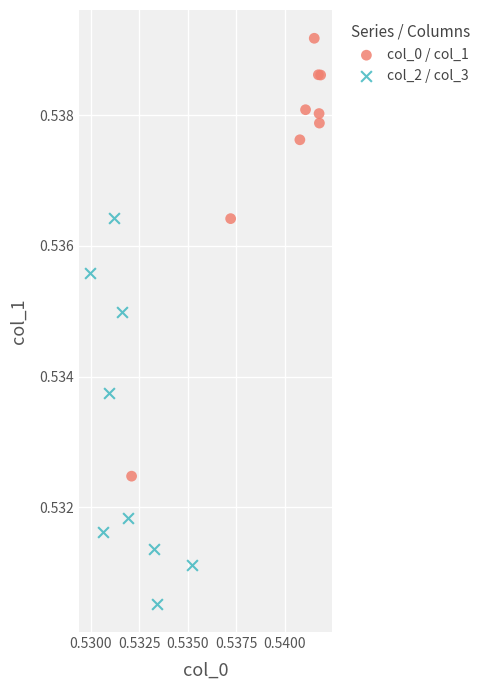

Which series has the widest spread of Y values?

col_0 / col_1